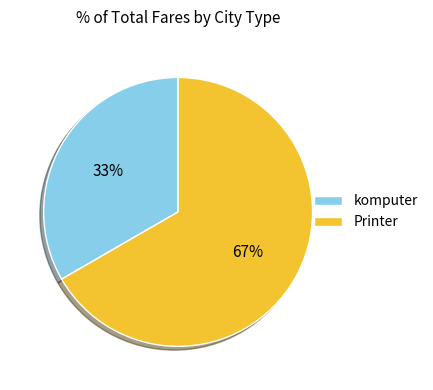

Is the sum of Printer and komputer greater than half?

Yes